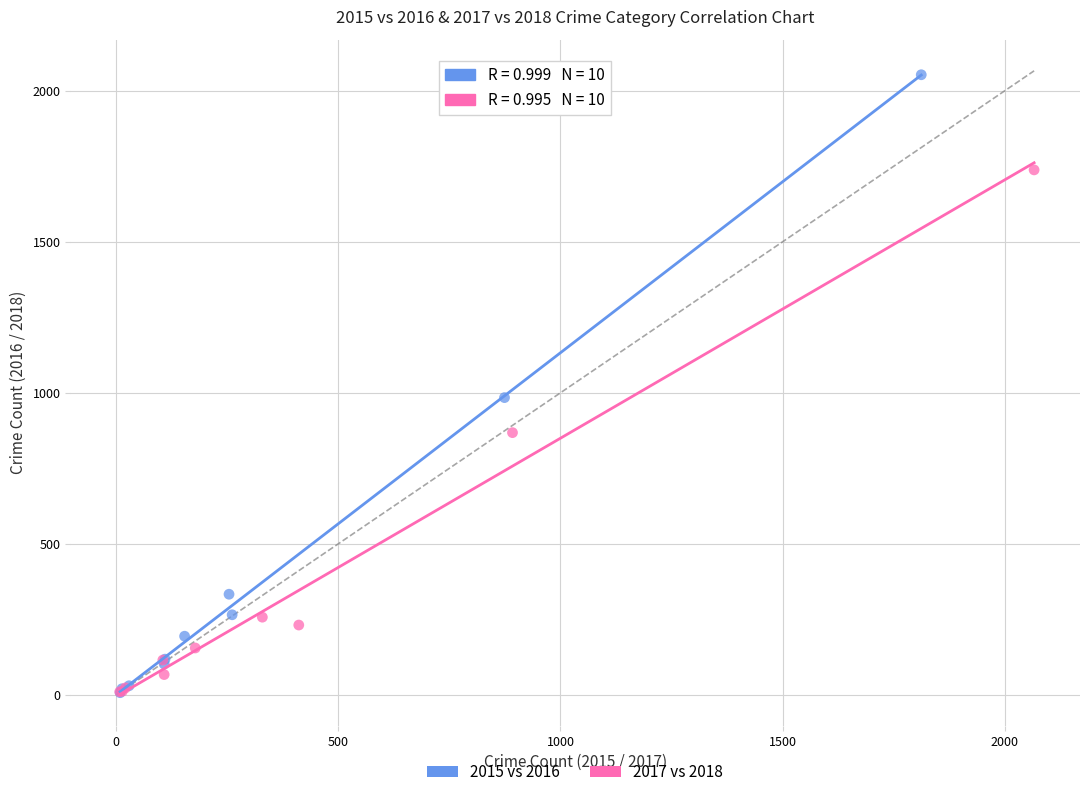

Which series reaches the maximum Y coordinate?

2015 vs 2016